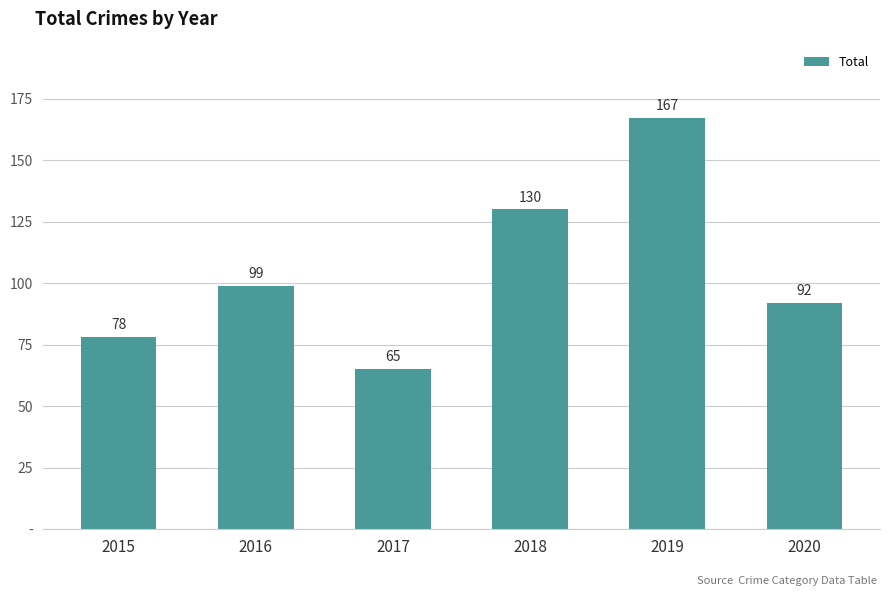

Are the bars horizontal?

No